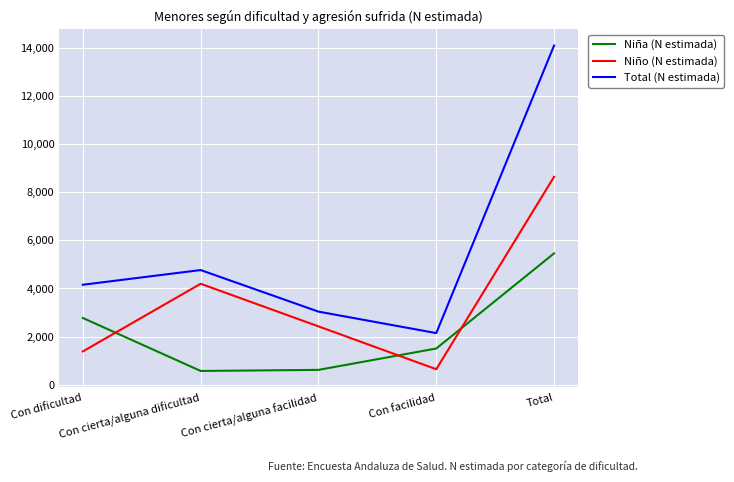

True or false: Niño (N estimada) and Niña (N estimada) intersect in this chart.

True